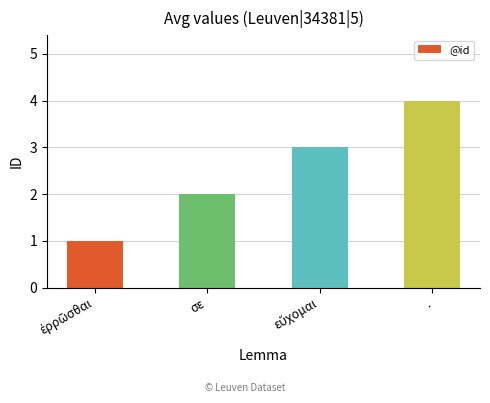

What is the difference between the maximum and minimum values?

3